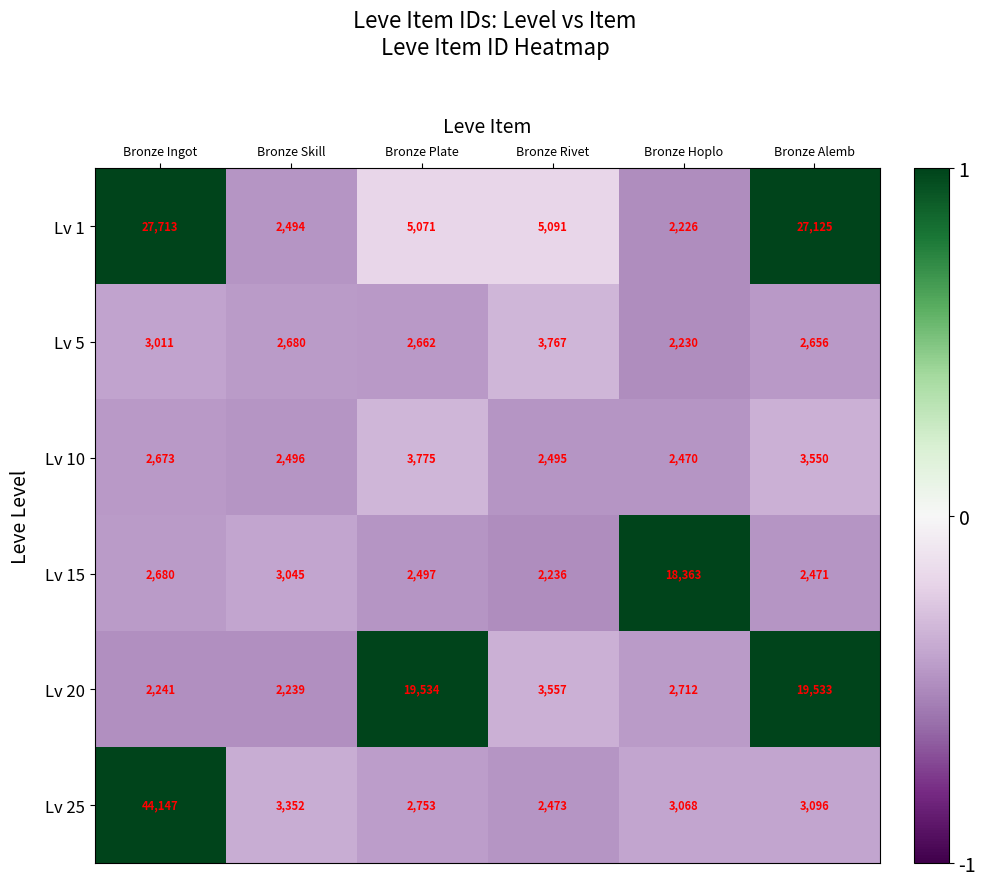

The value of Lv 25 at Bronze Rivet is 2473. True or false?

True